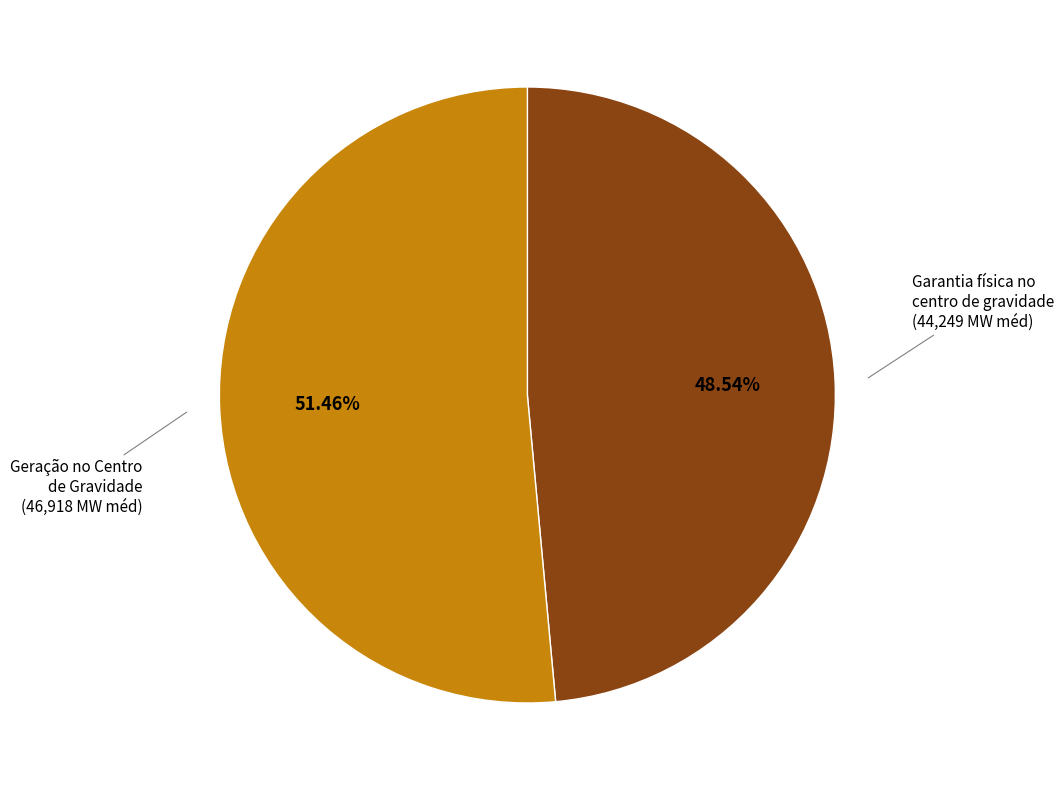

Is there any slice that represents more than half of the pie?

Yes